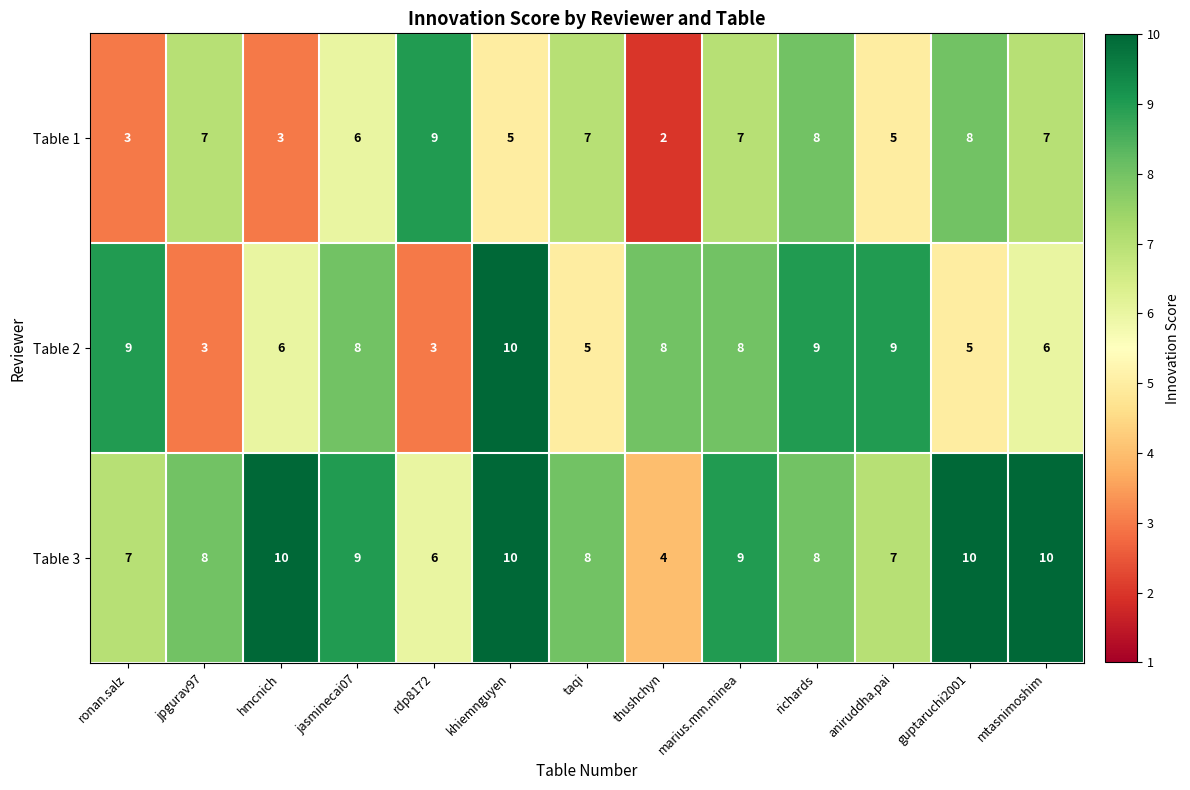

What is the total value across all series at taqi?

20